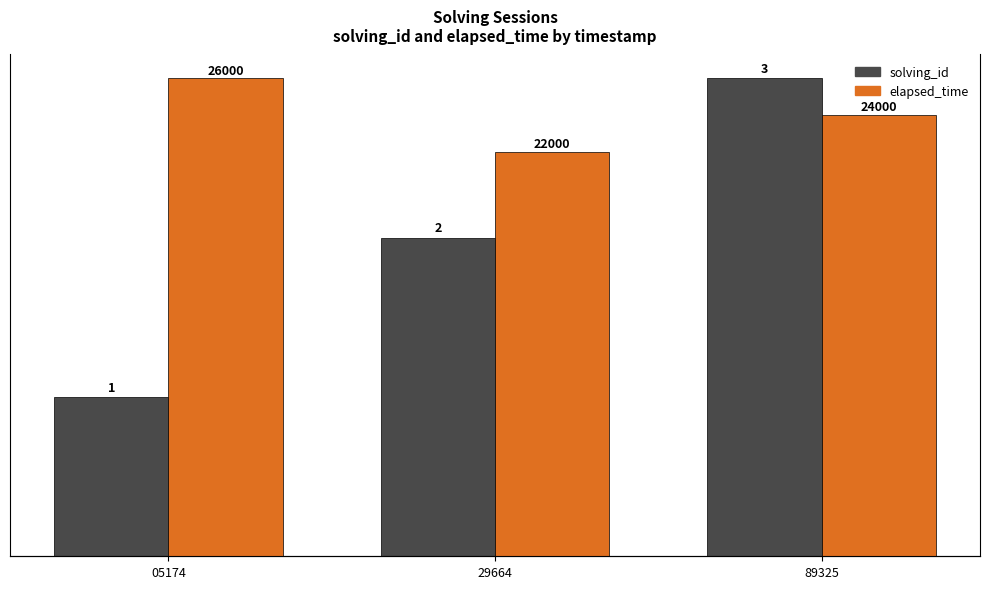

At 29664, list the series in order from largest to smallest.

elapsed_time, solving_id